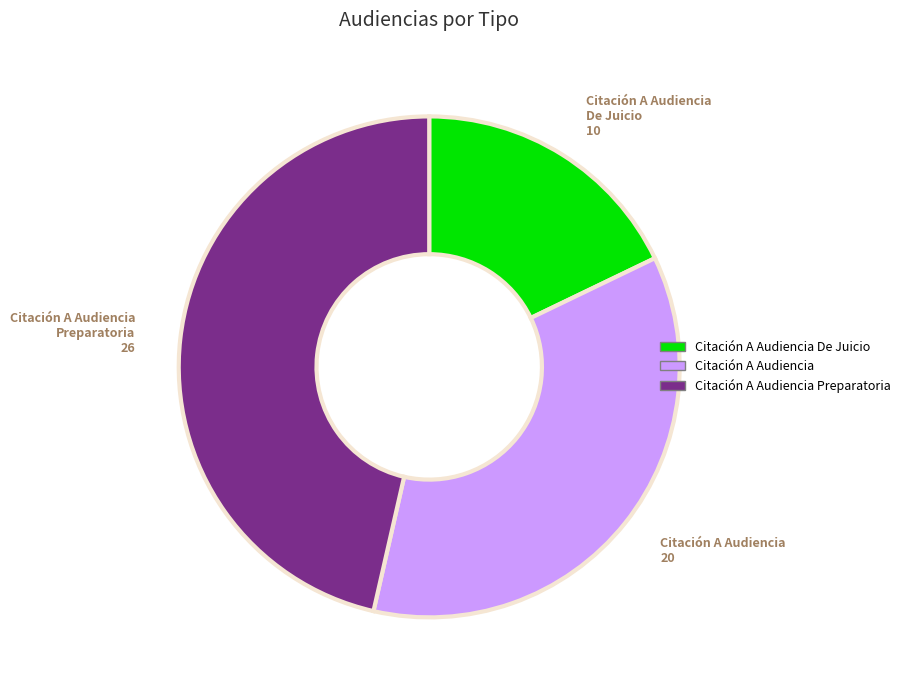

Is there any slice that represents more than half of the pie?

No